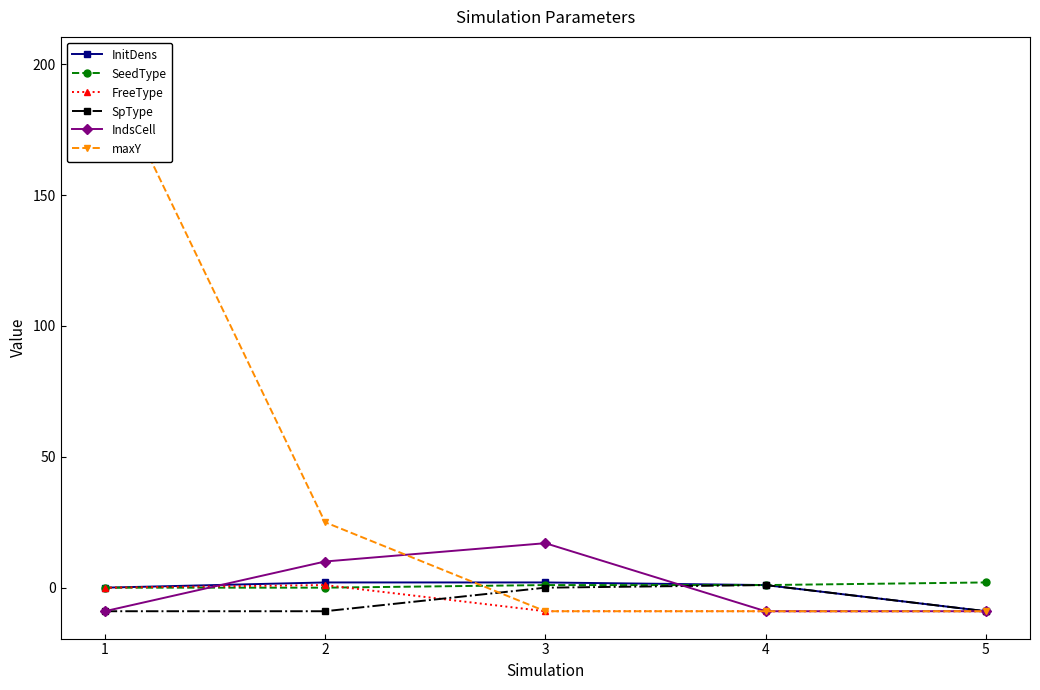

How many values in FreeType are above zero?

1